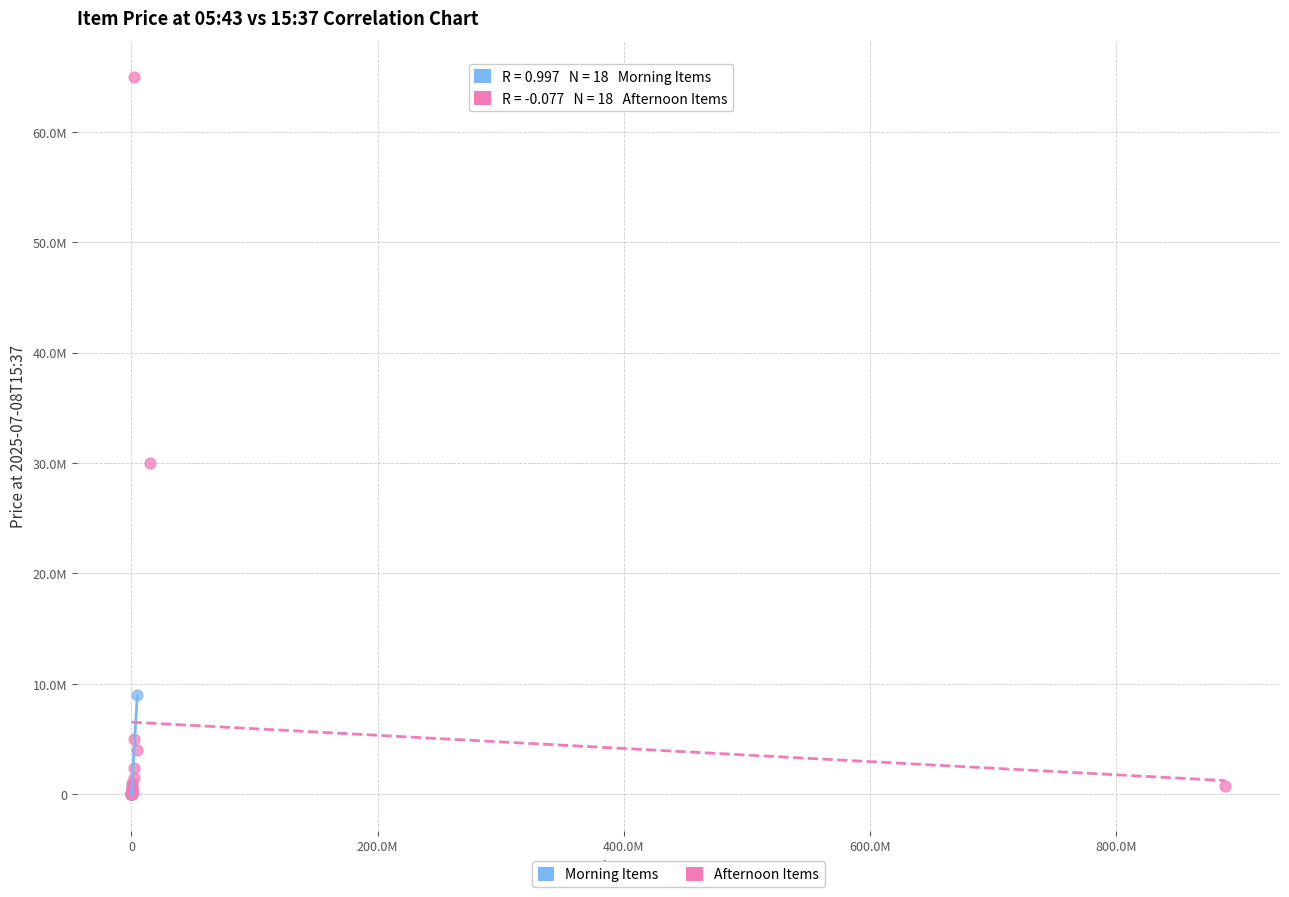

What are all the series names shown in the legend?

Morning Items, Afternoon Items